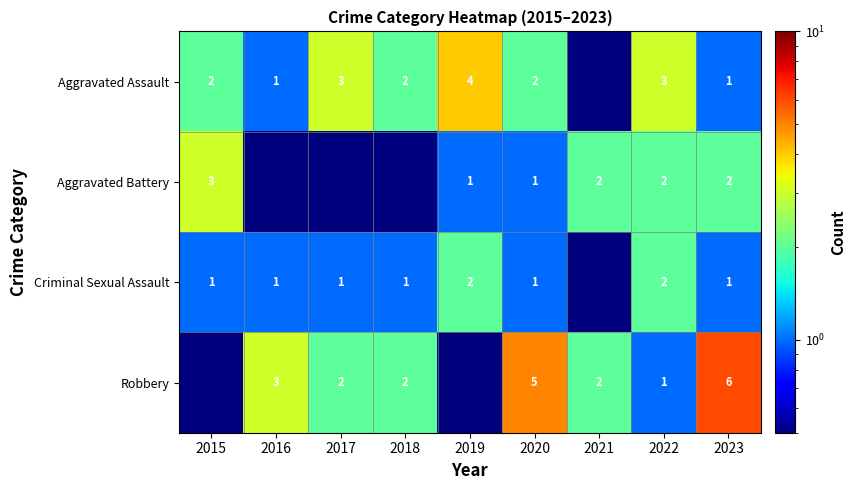

The Criminal Sexual Assault series shows 1.0 at 2016. True or false?

True